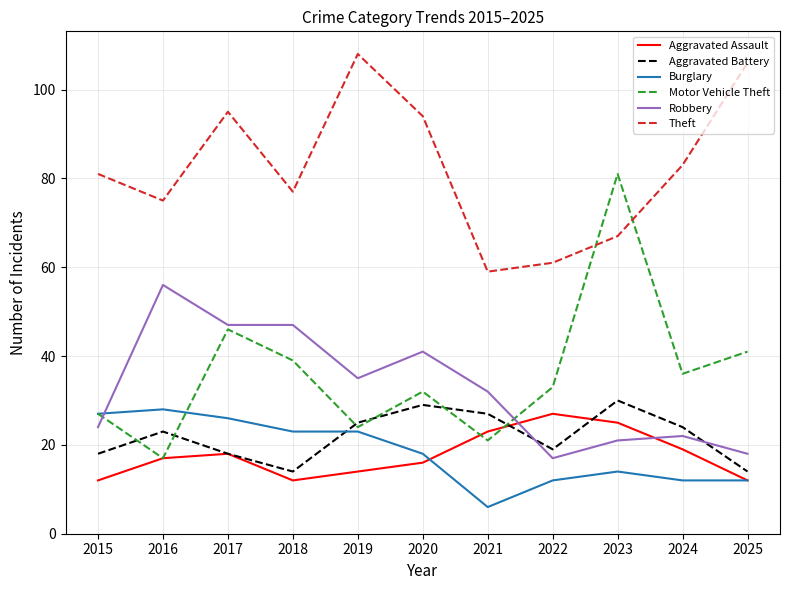

What is the greatest value displayed?

108